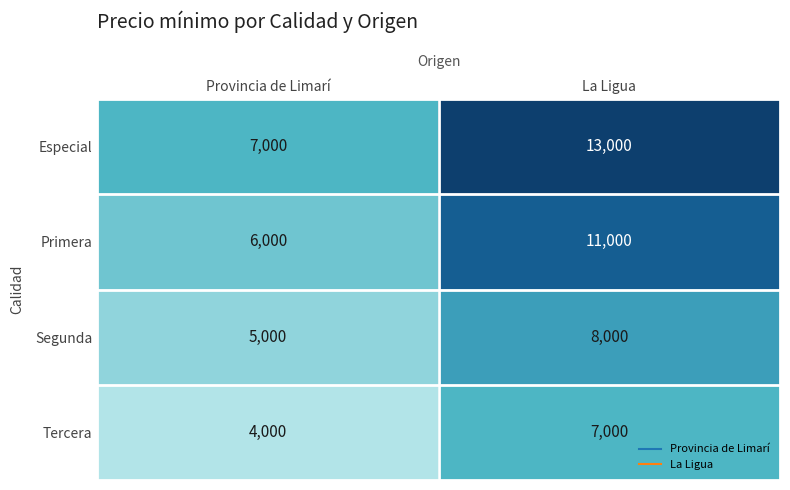

Reading left to right, transcribe all the data shown in this chart.

Especial: Provincia de Limarí=7000	La Ligua=13000
Primera: Provincia de Limarí=6000	La Ligua=11000
Segunda: Provincia de Limarí=5000	La Ligua=8000
Tercera: Provincia de Limarí=4000	La Ligua=7000